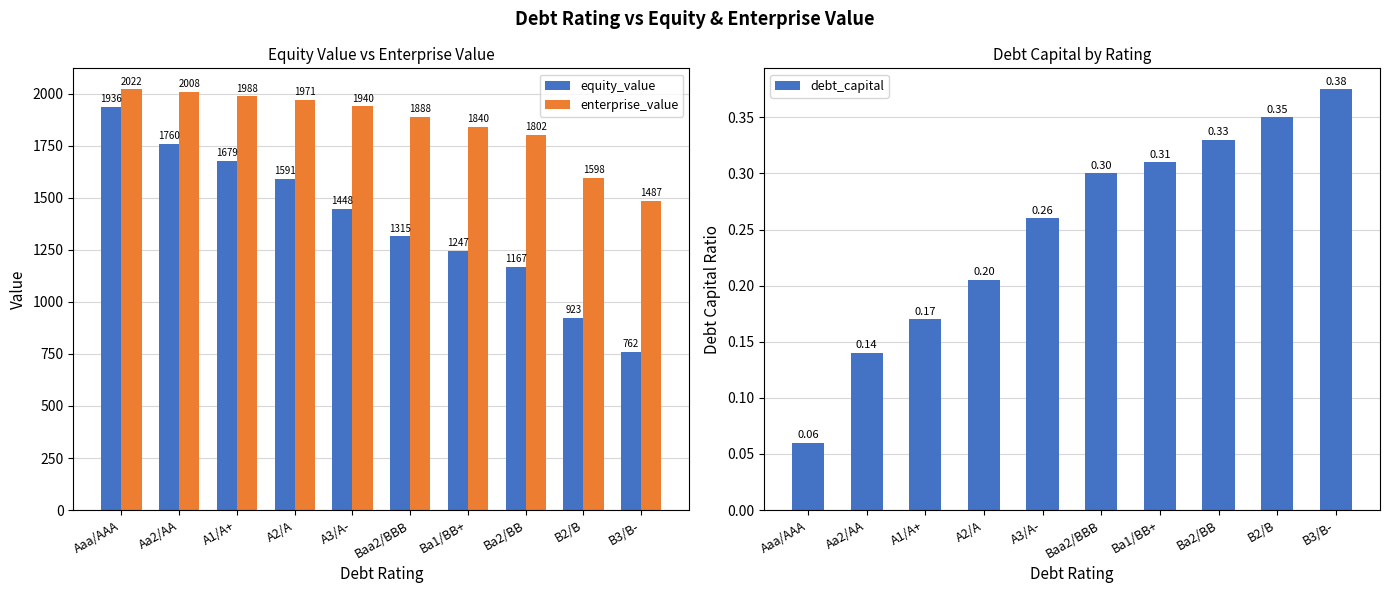

Which series has the largest total across all categories?

enterprise_value